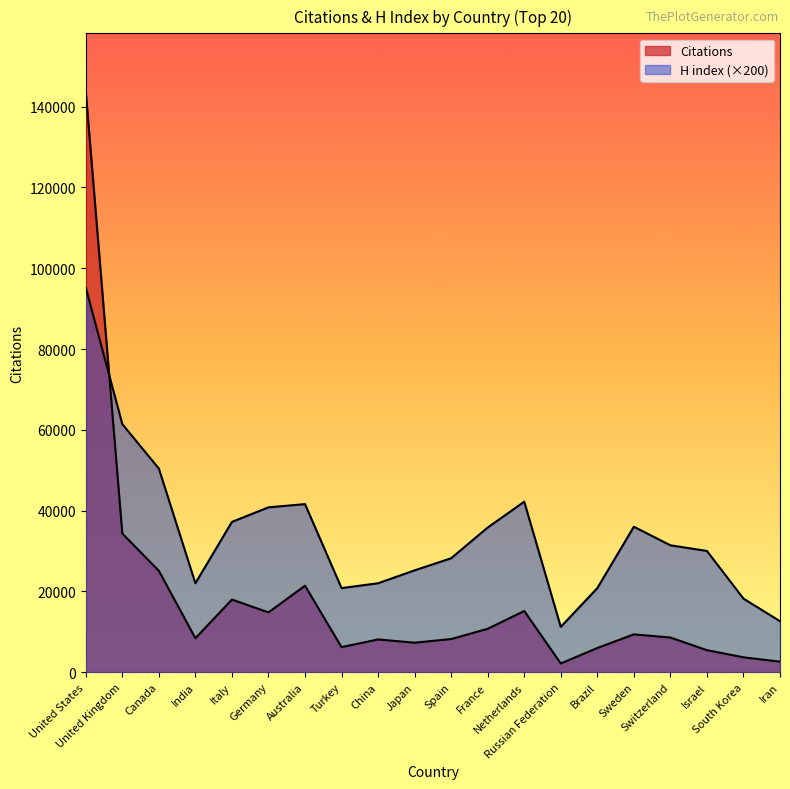

What is the total value across all series at Israel?

35435